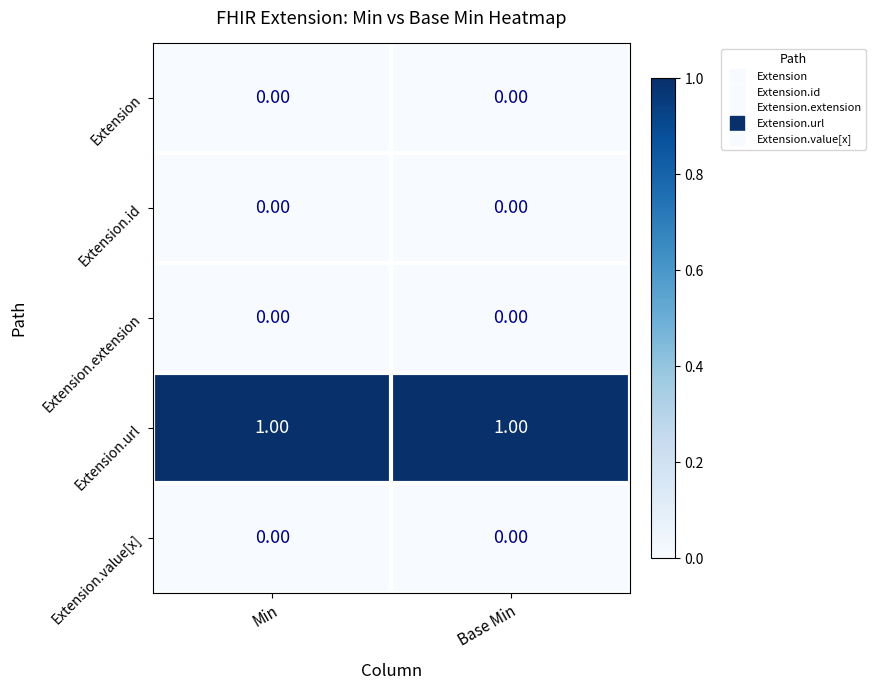

How many series are shown in this chart?

5